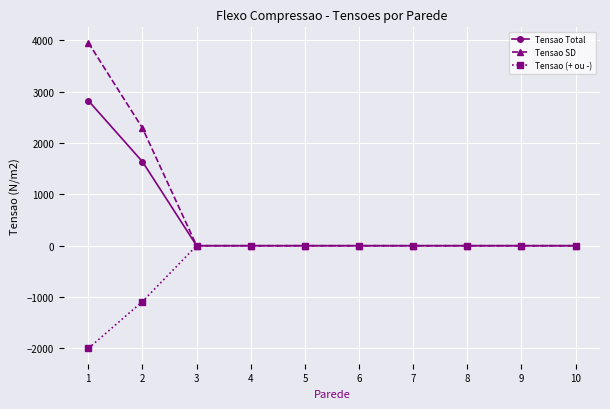

The value of Tensao (+ ou -) at 2 is -1560.9. True or false?

False